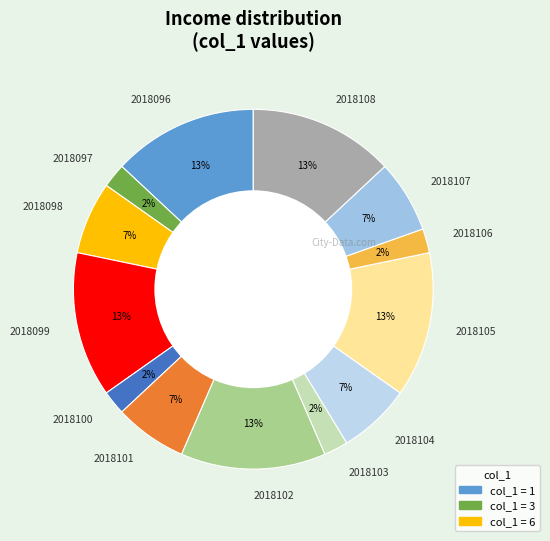

Count the number of slices in the pie.

13